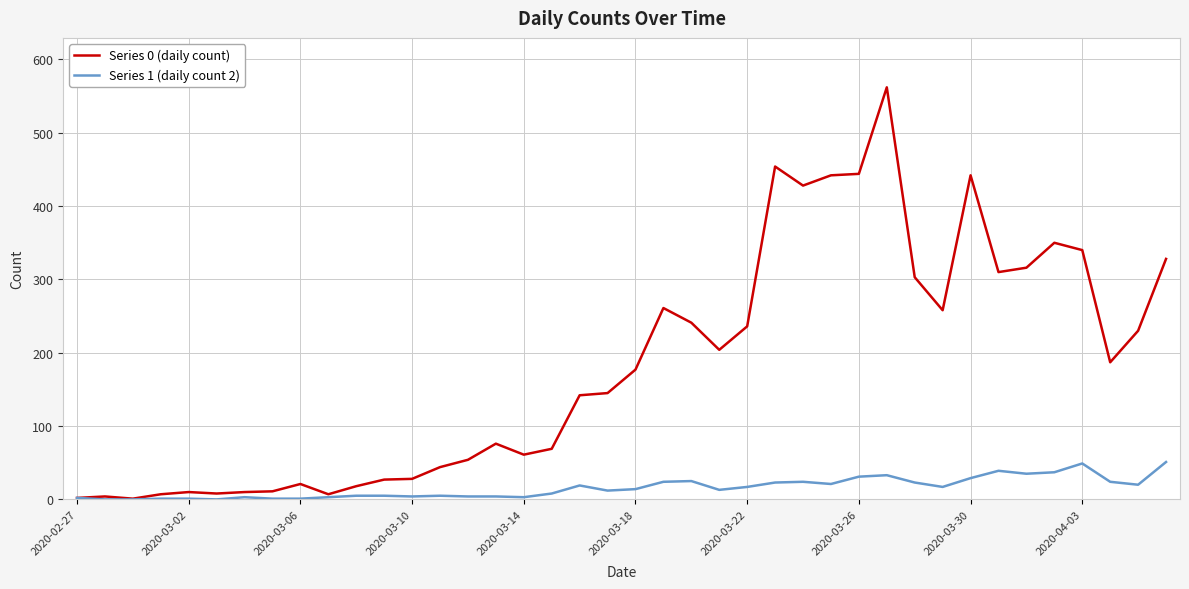

Which series has the largest total across all categories?

Series 0 (daily count)